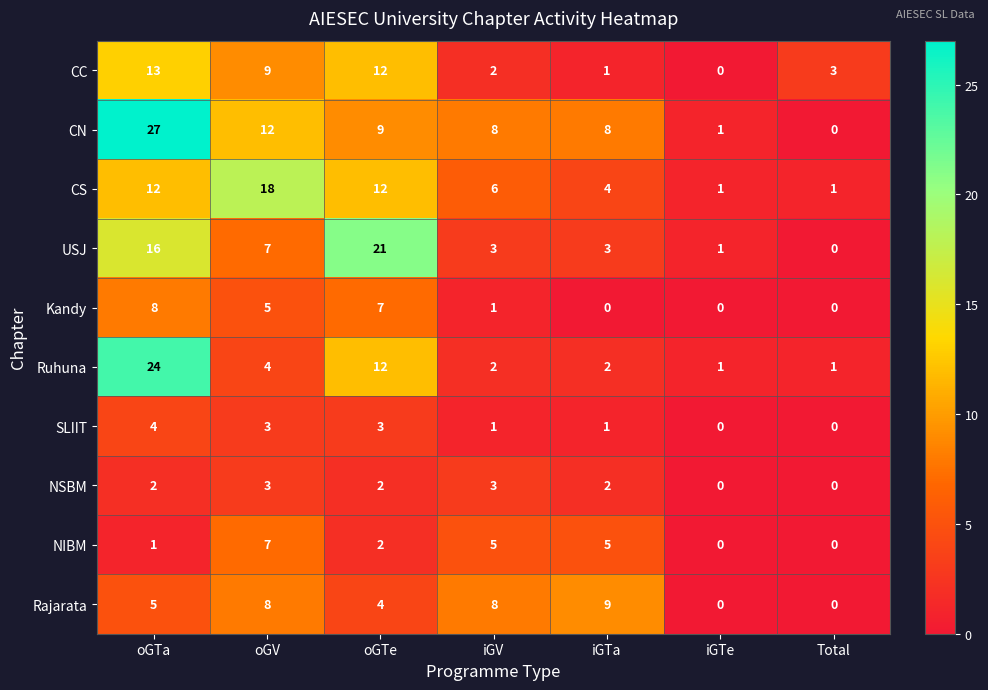

Which series has the largest total across all categories?

CN